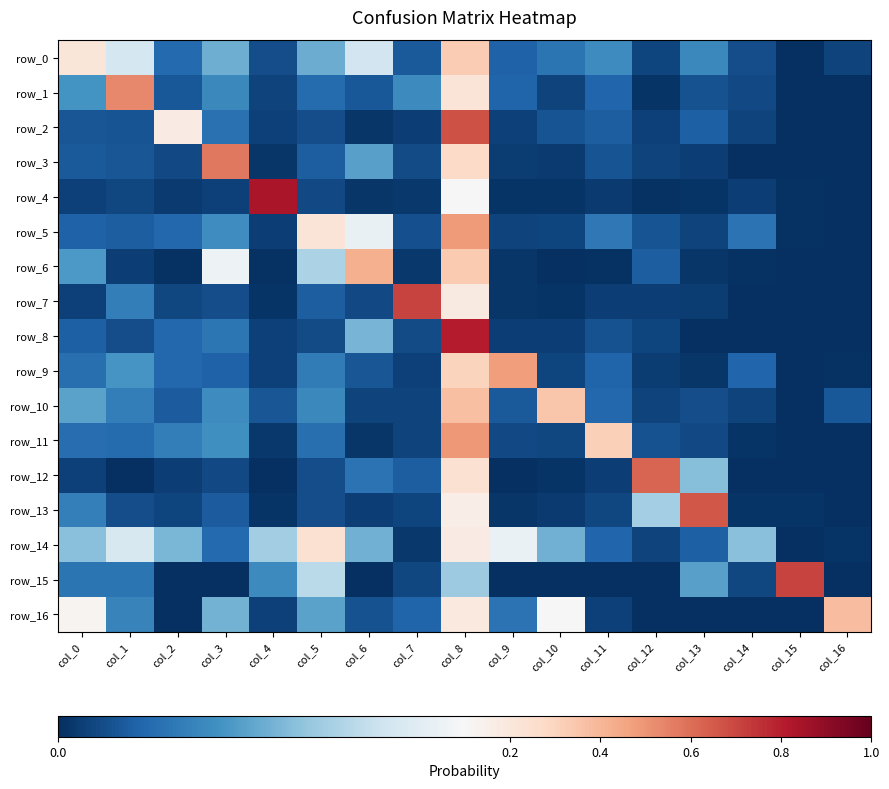

What is the sum of all row_7 values?

1.0